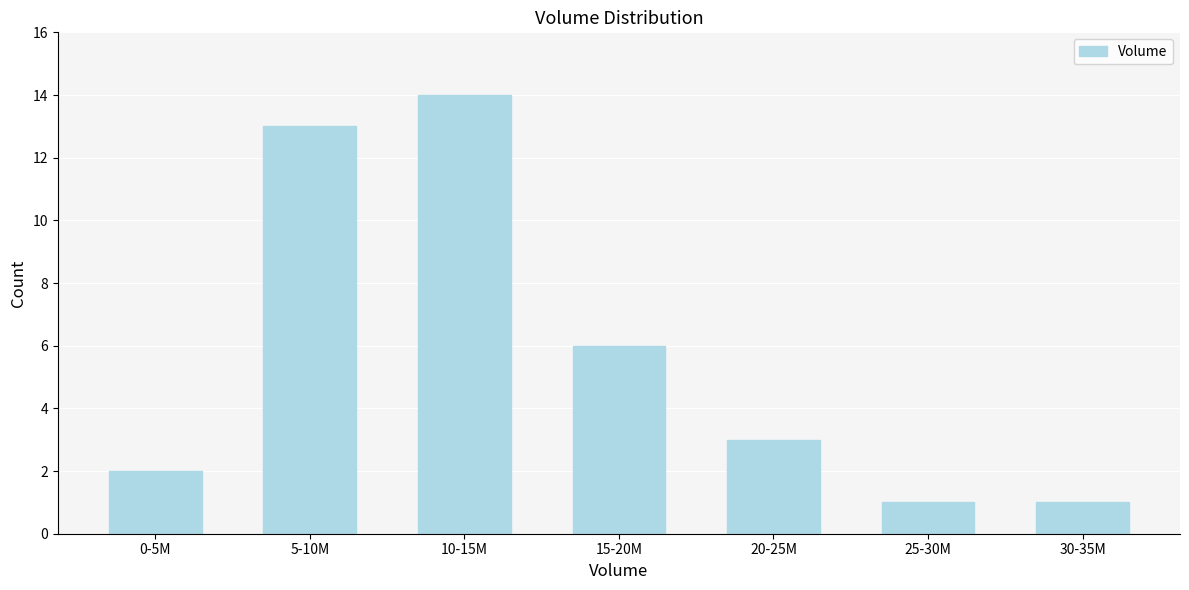

Reading right to left, transcribe all the data shown in this chart.

1	1	3	6	14	13	2